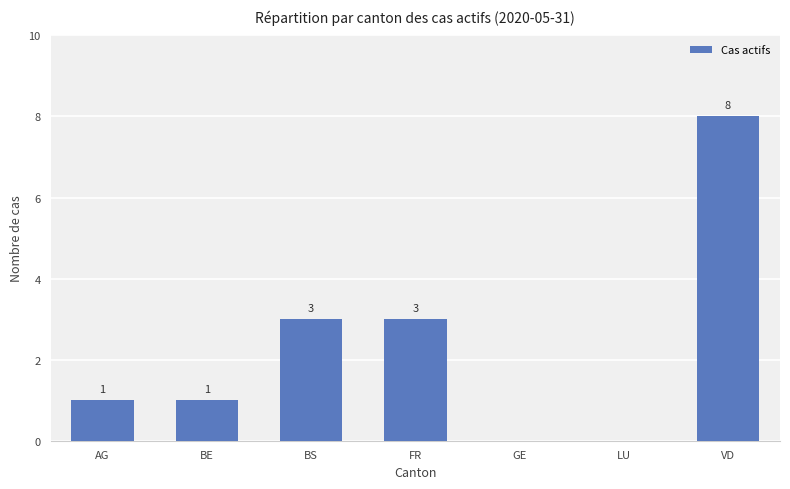

Count the number of data series in this chart.

1